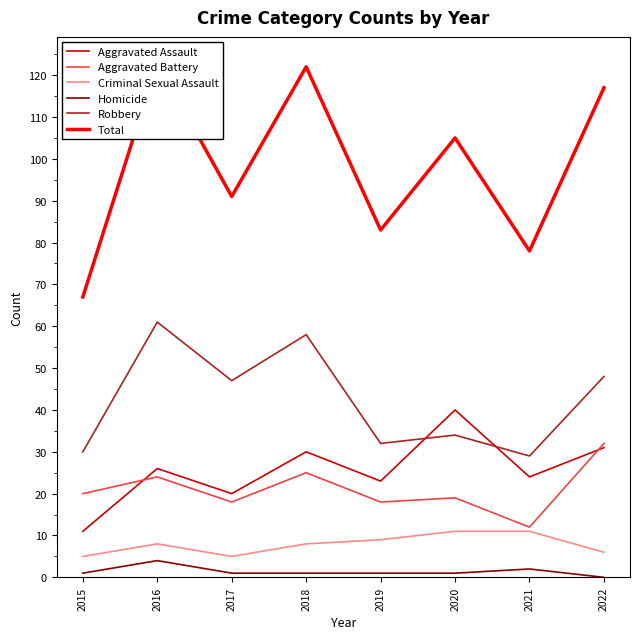

Rank the series by their maximum value, from highest to lowest.

Total, Robbery, Aggravated Assault, Aggravated Battery, Criminal Sexual Assault, Homicide